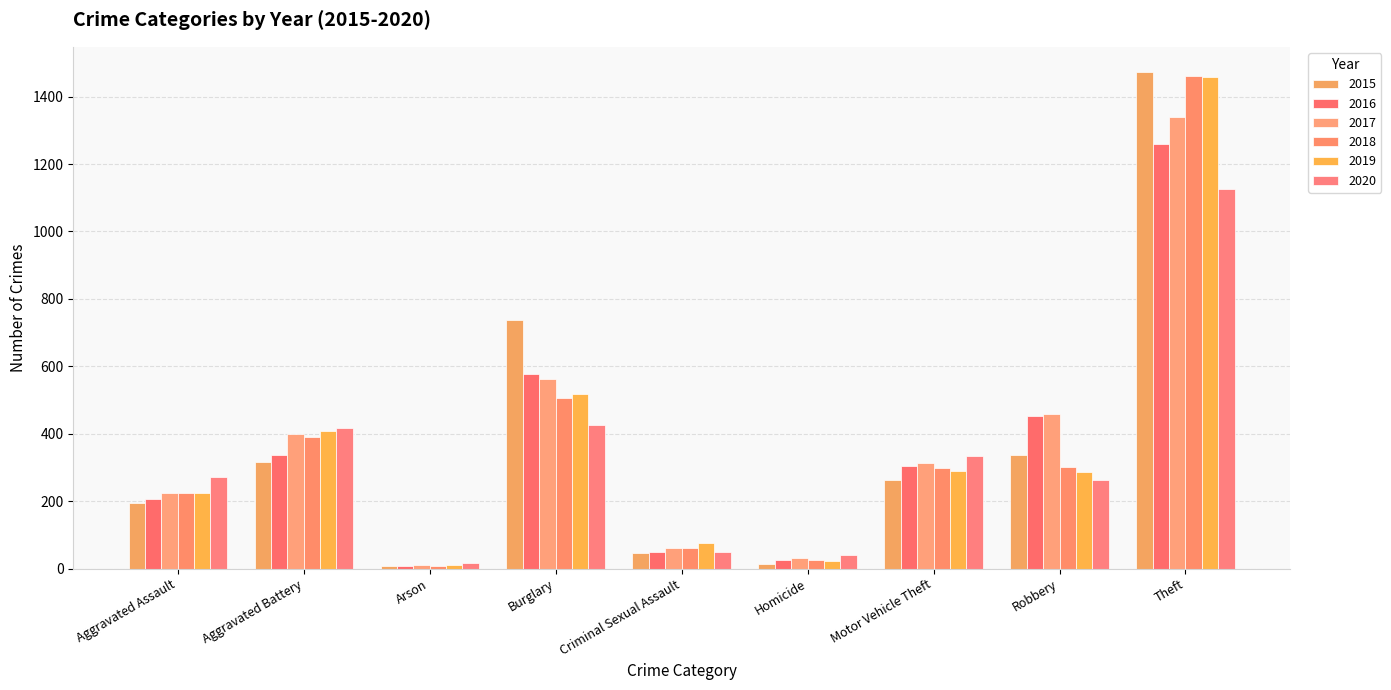

Count the number of data series in this chart.

6